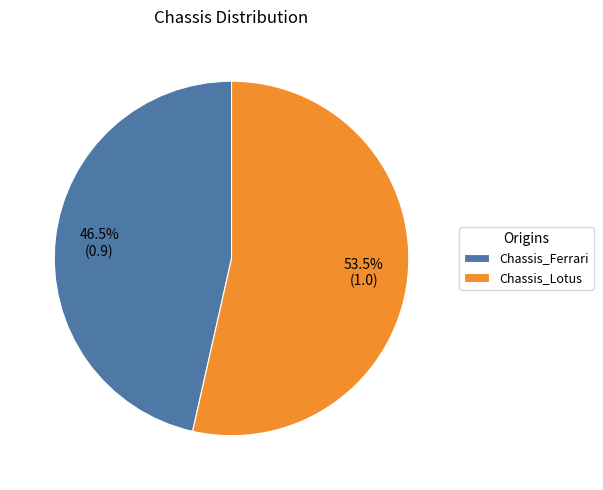

True or false: Chassis_Ferrari accounts for 36% of the total.

False